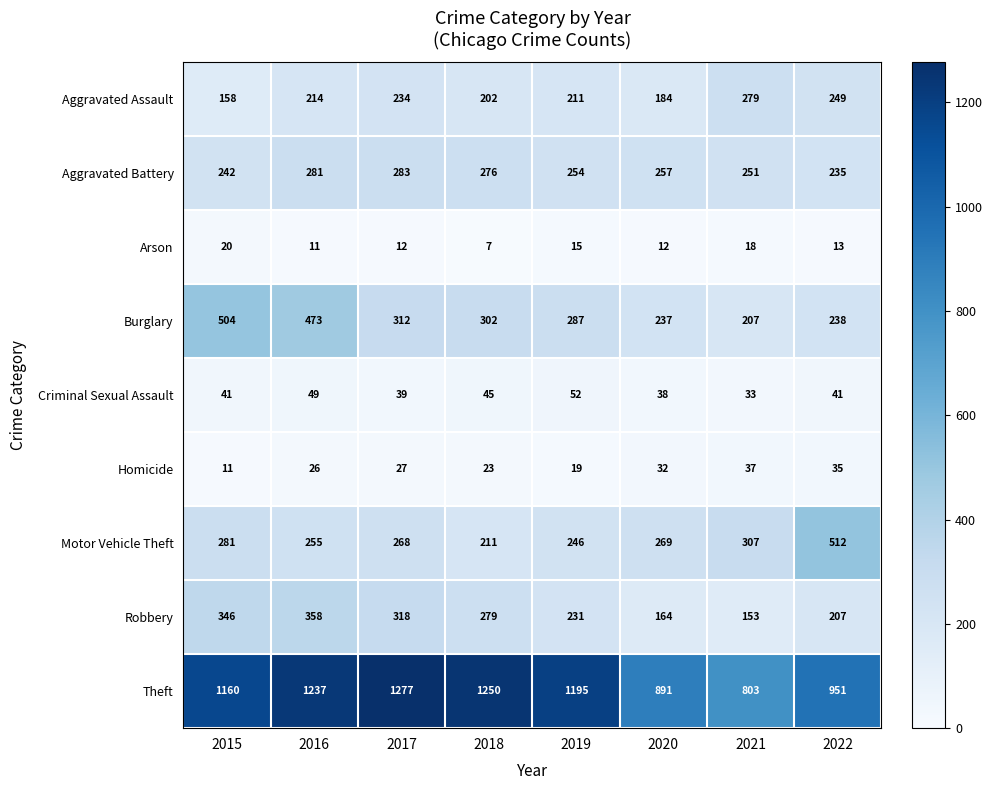

What is the average value of the Aggravated Assault series?

216